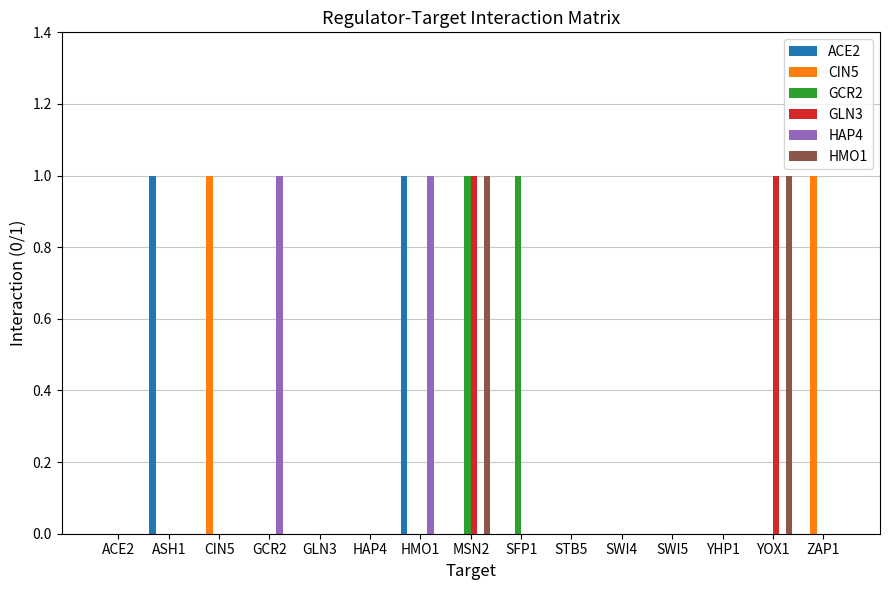

Is it true that CIN5 equals 0 at ACE2?

True